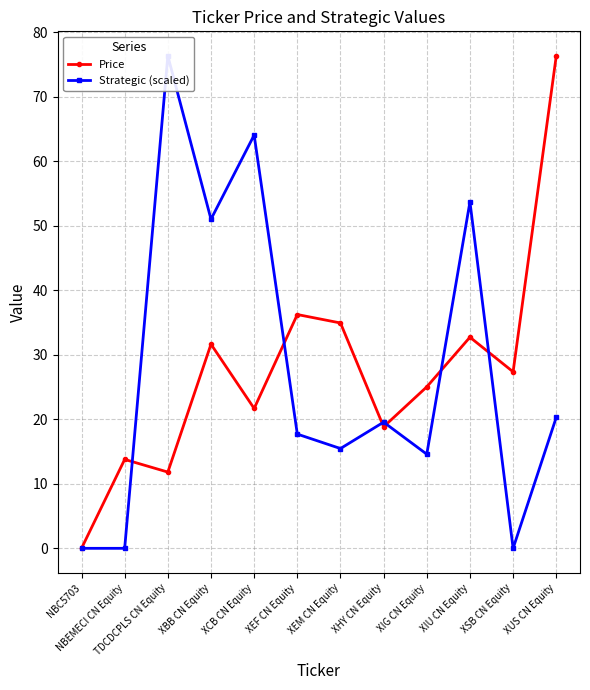

What position from the left is XBB CN Equity?

4